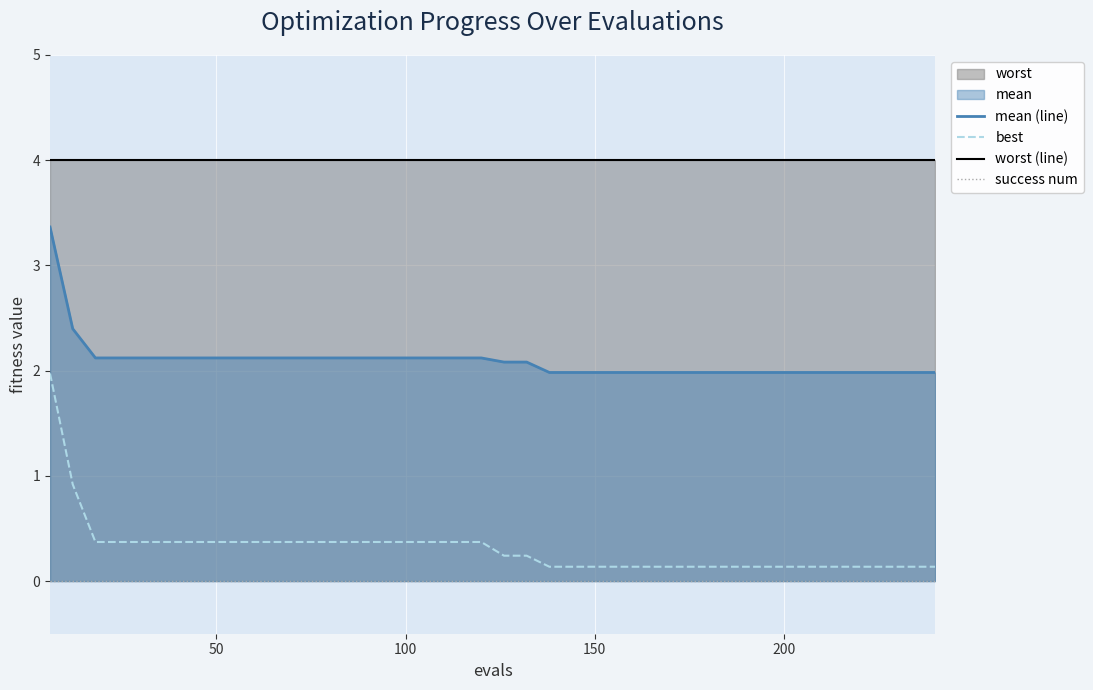

True or false: mean (line) and best intersect in this chart.

False